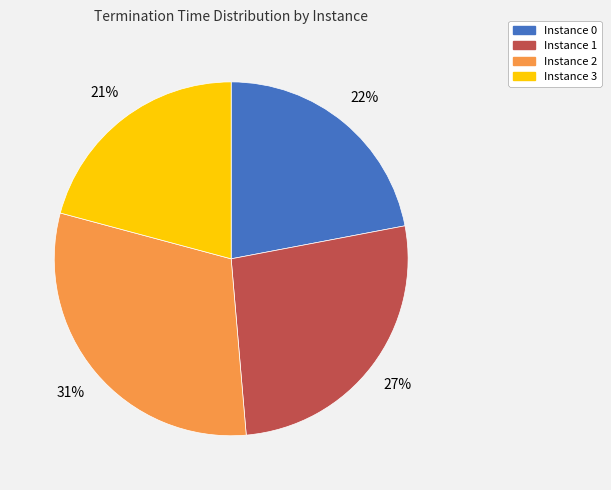

To the nearest percent, what is the average slice percentage?

25%